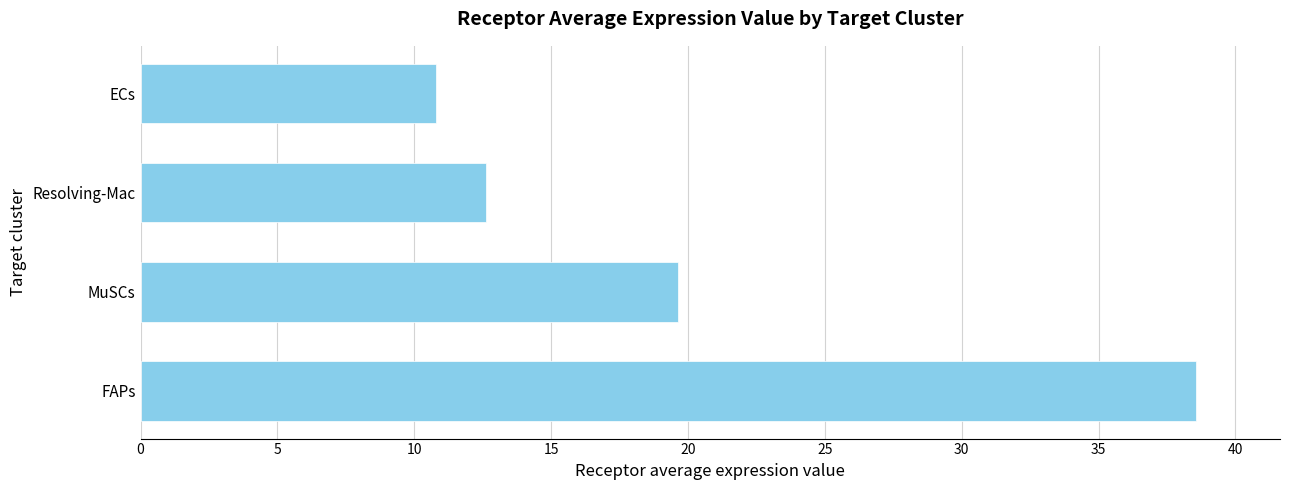

Where is the data nearest to the value 24?

MuSCs